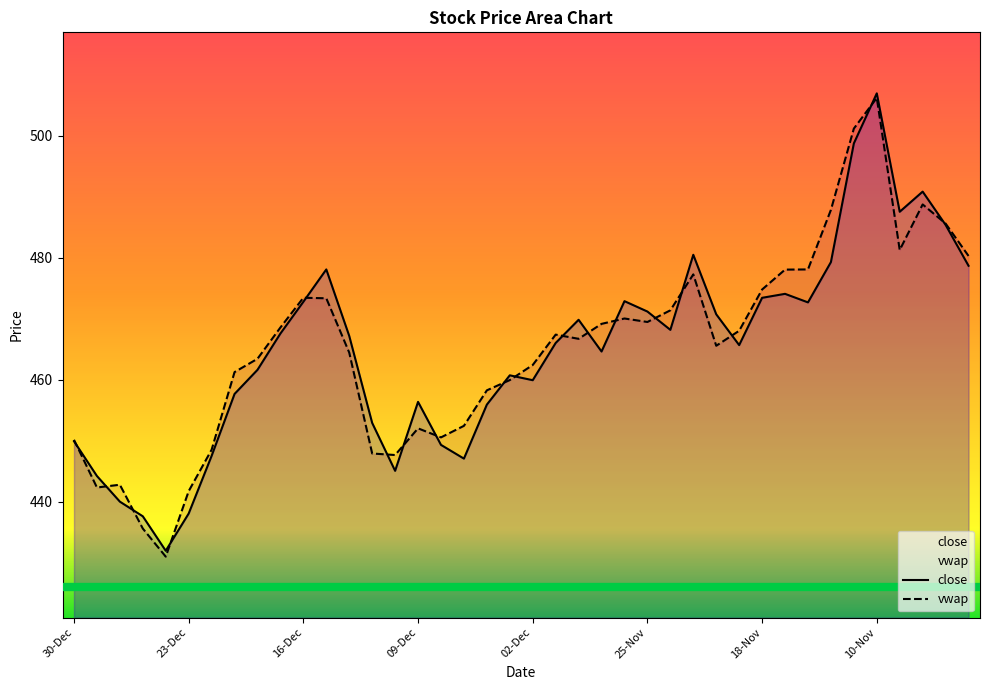

What position from the left is 08-Dec?

17